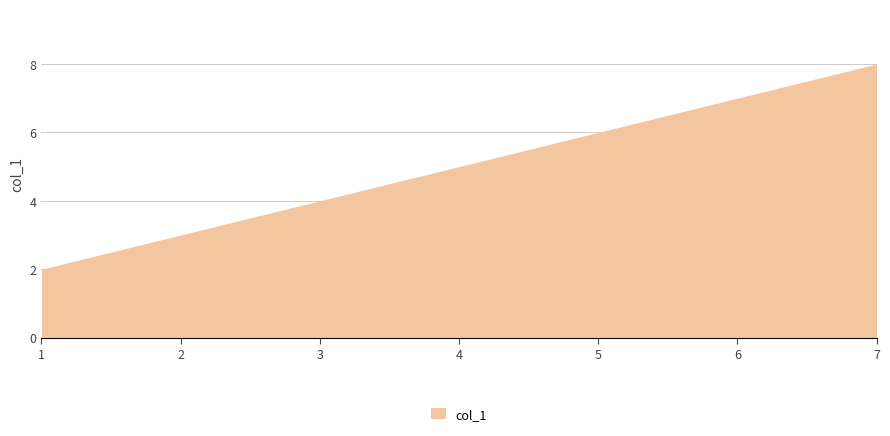

How many series are shown in this chart?

1